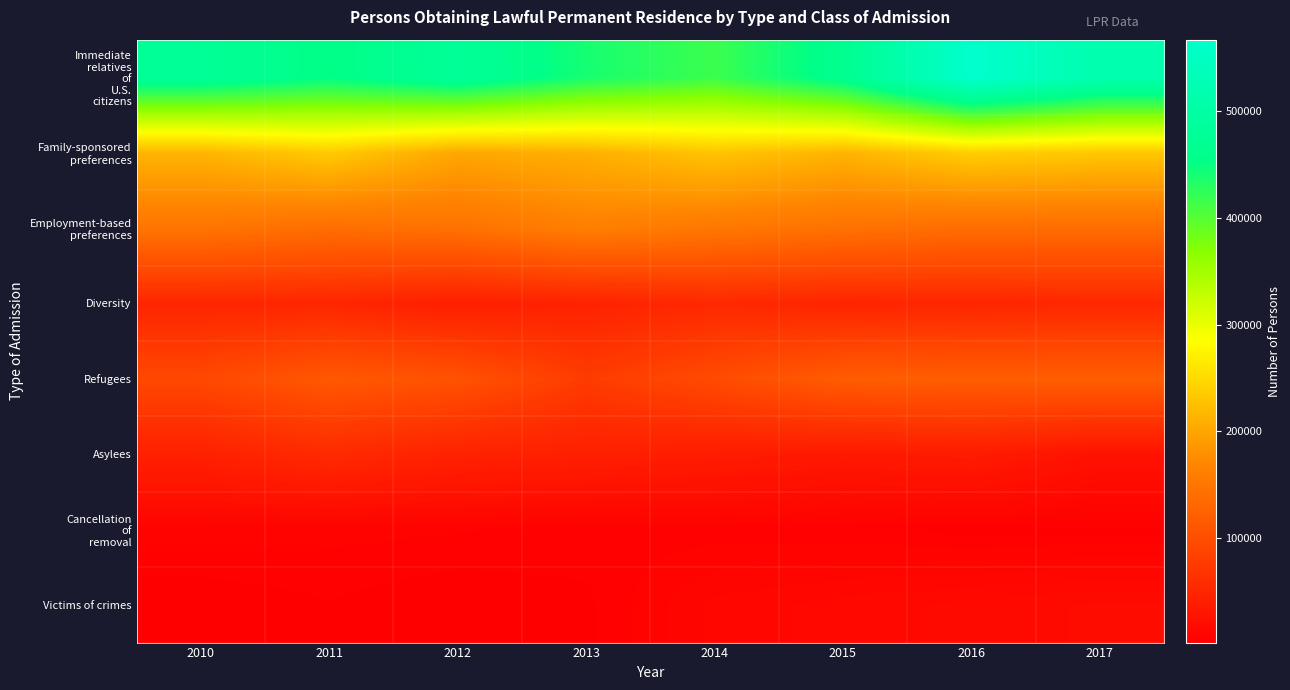

What is the total value across all series at 2012?

1024744